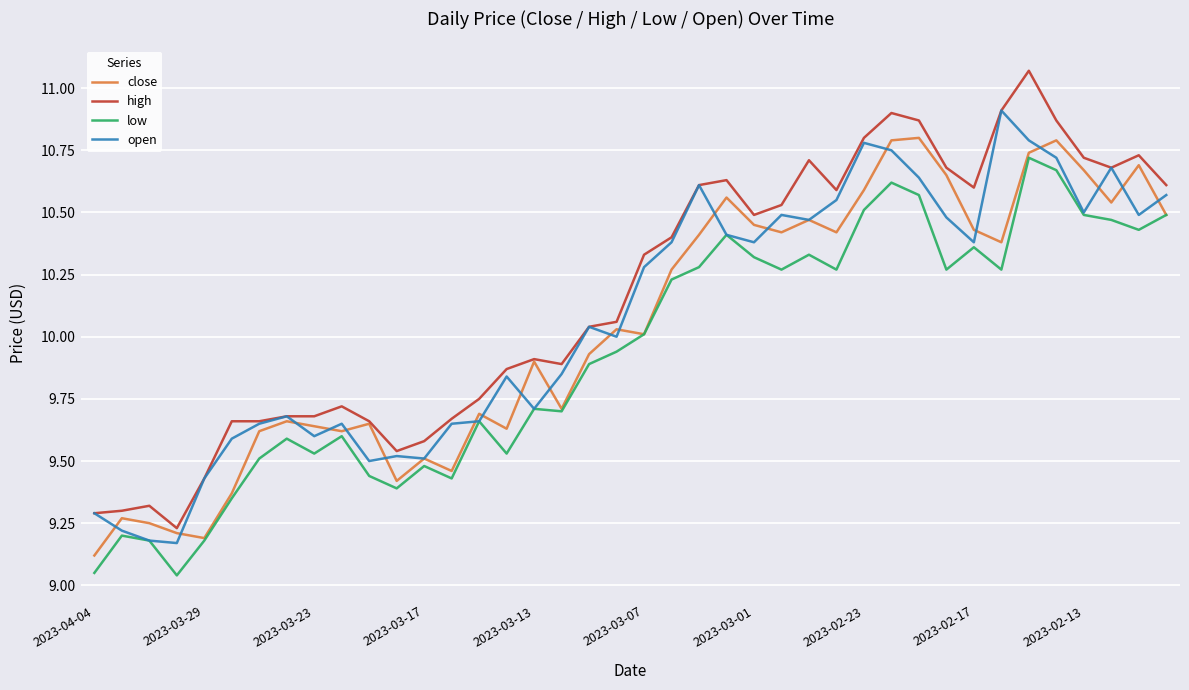

Which series has the largest total across all categories?

high